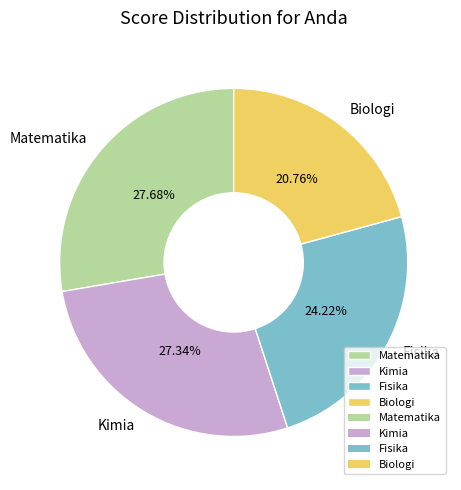

To the nearest percent, what portion does Biologi represent?

21%